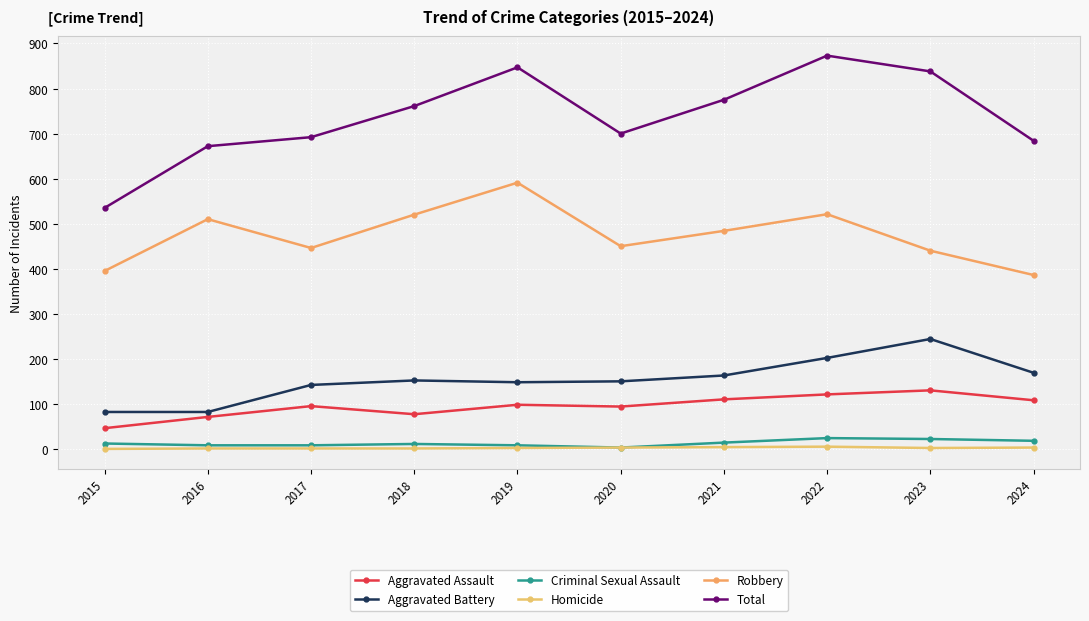

True or false: Total and Aggravated Assault intersect in this chart.

False